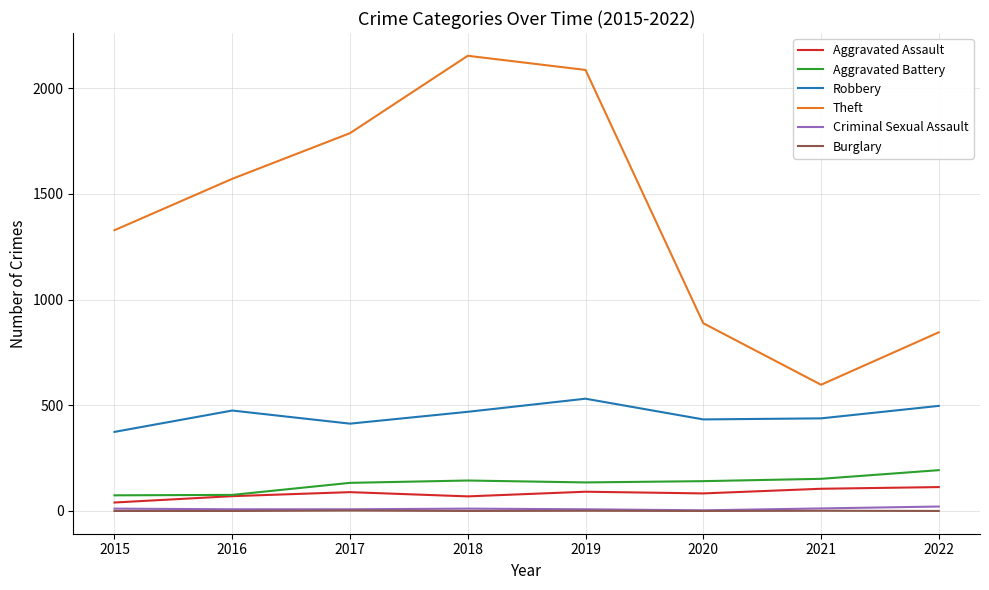

Which series has the widest spread of values?

Theft